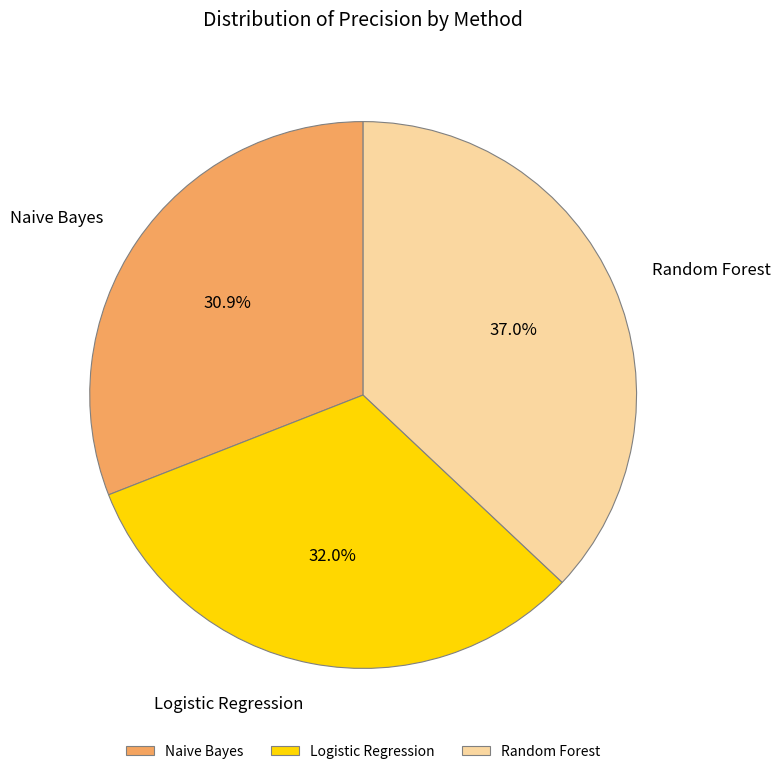

To the nearest percent, what is the combined percentage of Random Forest and Logistic Regression?

69%